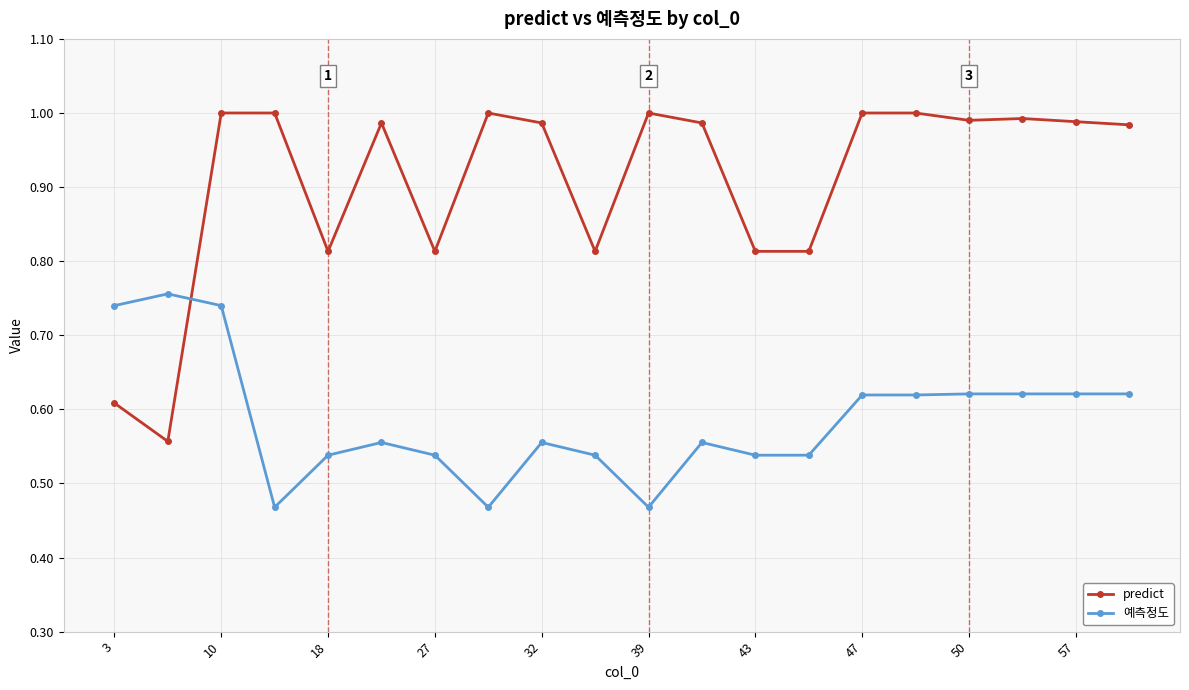

List the series in order of their overall mean, lowest first.

예측정도, predict